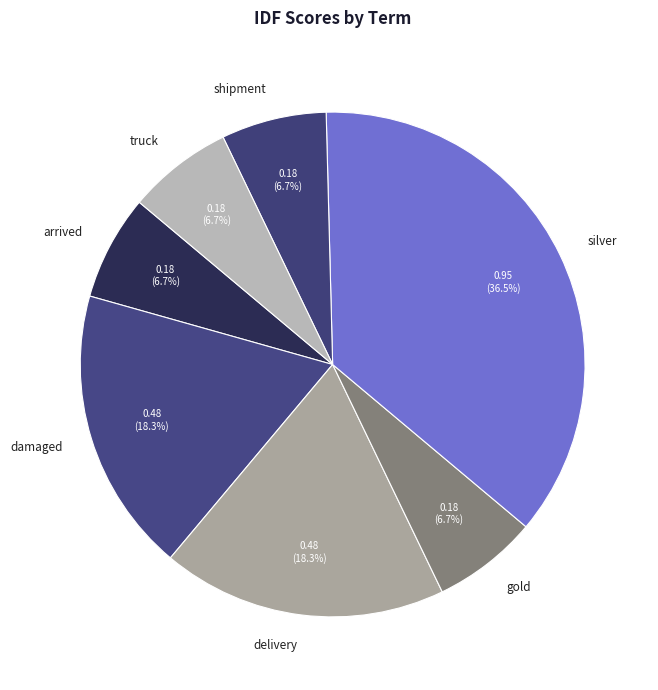

What is the largest slice in the pie chart?

silver